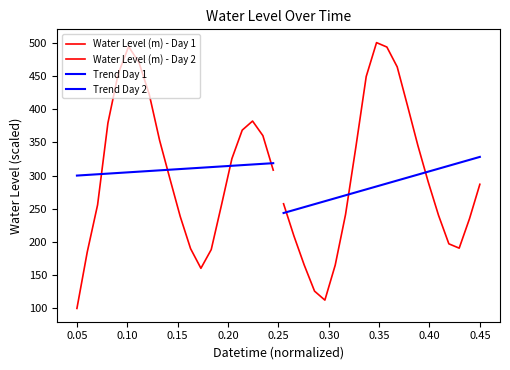

Does the chart display data point markers on the line(s)?

No